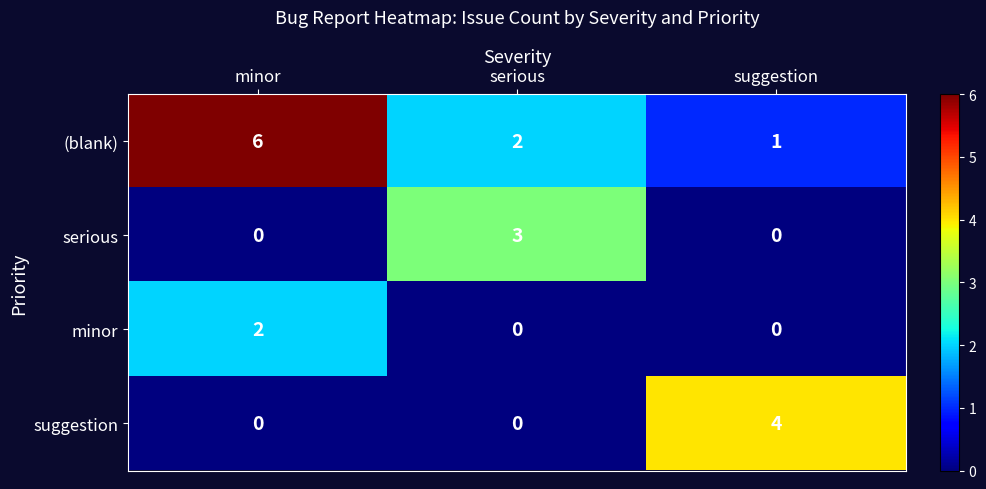

What is the difference between the highest and lowest values at minor?

6